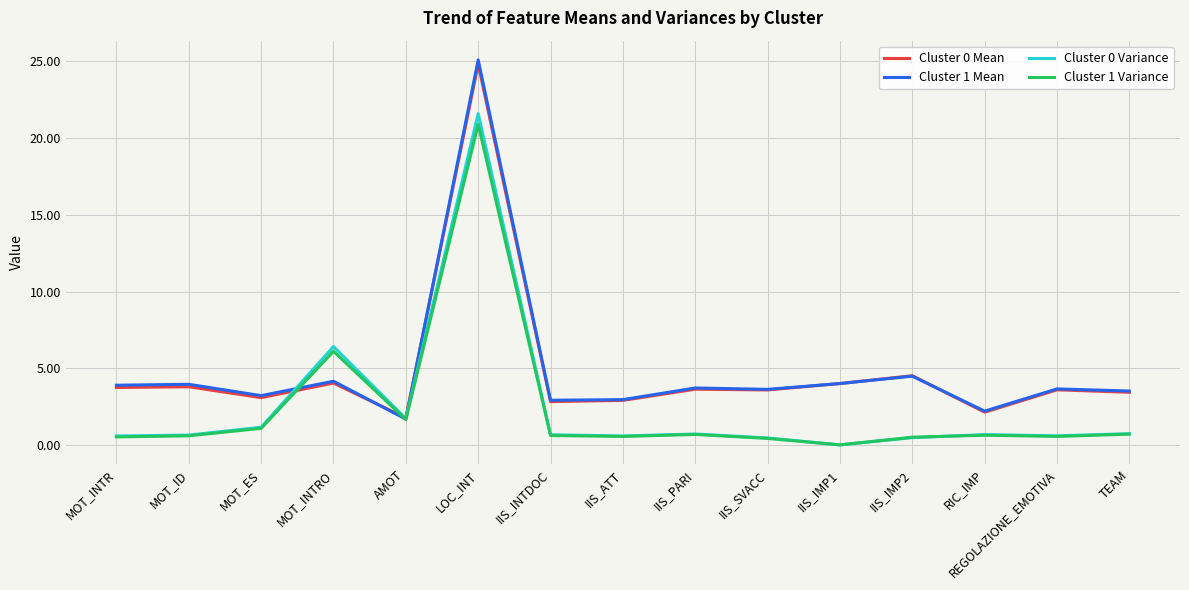

True or false: Cluster 0 Variance and Cluster 1 Mean intersect in this chart.

True